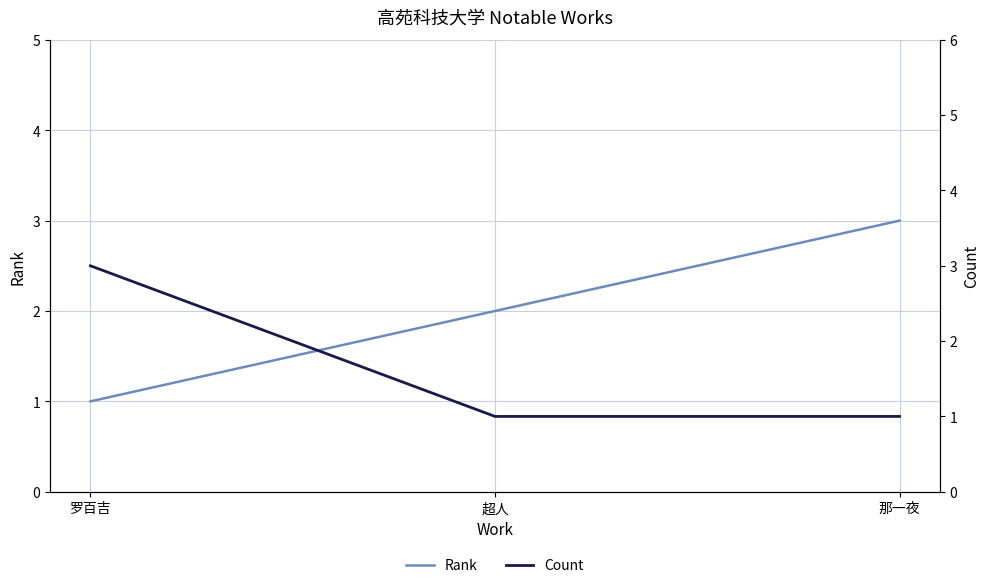

Reading right to left, list all the values displayed in this chart.

Rank: 3	2	1
Count: 1	1	3